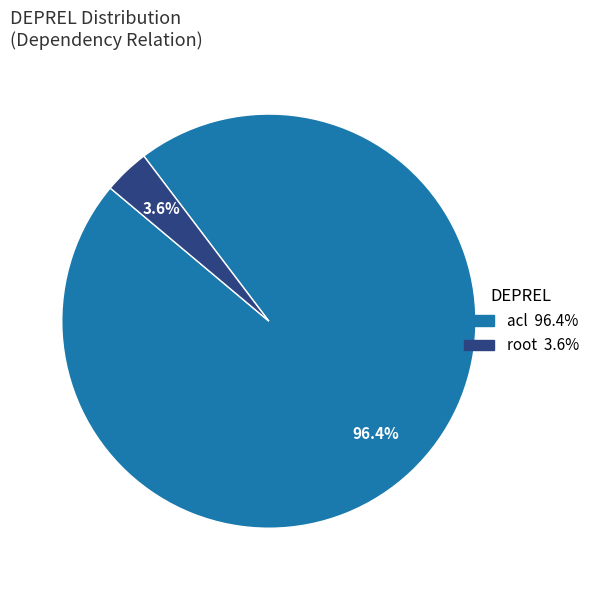

Is there any slice that represents more than half of the pie?

Yes